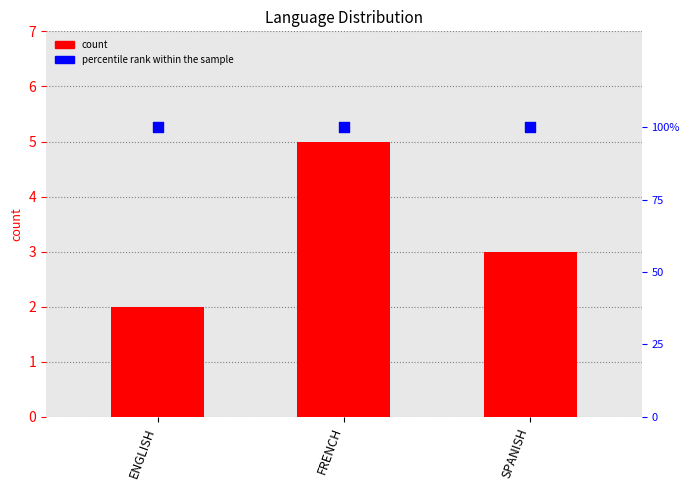

At which category is the sum across all series the highest?

FRENCH